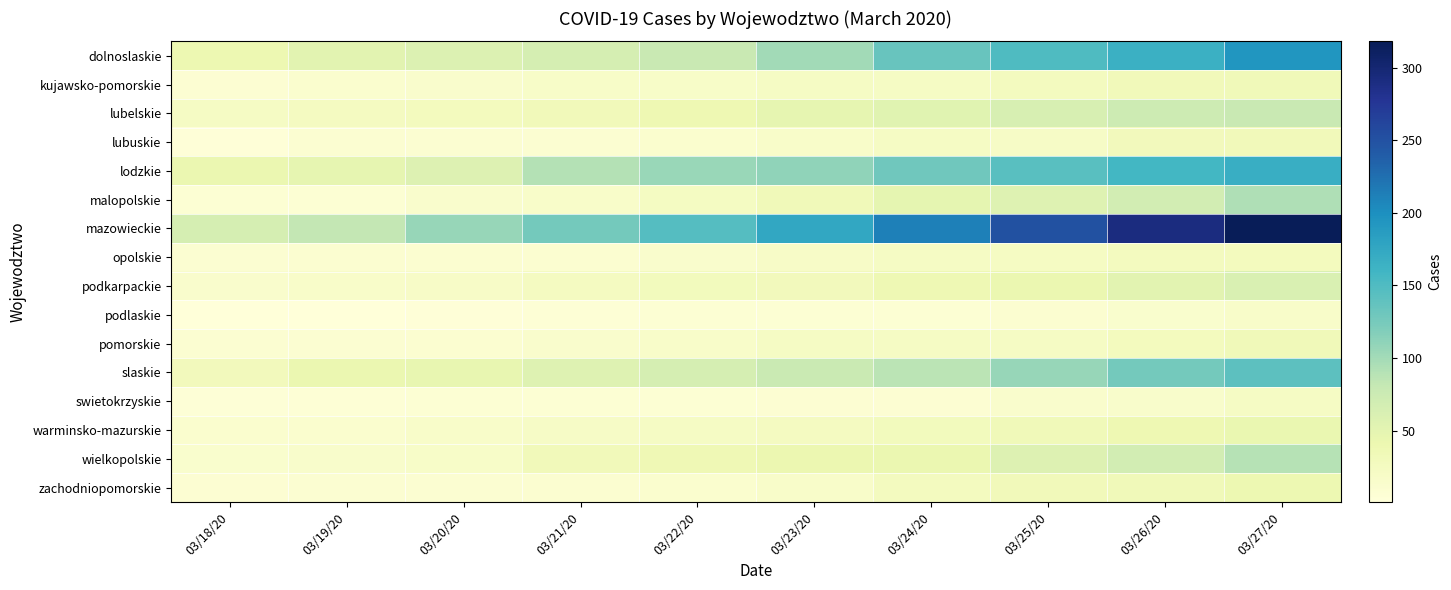

Reading left to right, what are all the values shown in this chart?

dolnoslaskie: 03/18/20=40	03/19/20=53	03/20/20=58	03/21/20=66	03/22/20=79	03/23/20=101	03/24/20=134	03/25/20=150	03/26/20=165	03/27/20=193
kujawsko-pomorskie: 03/18/20=8	03/19/20=11	03/20/20=14	03/21/20=18	03/22/20=18	03/23/20=21	03/24/20=22	03/25/20=27	03/26/20=31	03/27/20=33
lubelskie: 03/18/20=22	03/19/20=25	03/20/20=28	03/21/20=31	03/22/20=39	03/23/20=48	03/24/20=54	03/25/20=63	03/26/20=74	03/27/20=78
lubuskie: 03/18/20=3	03/19/20=9	03/20/20=9	03/21/20=9	03/22/20=11	03/23/20=16	03/24/20=21	03/25/20=20	03/26/20=30	03/27/20=31
lodzkie: 03/18/20=42	03/19/20=48	03/20/20=57	03/21/20=91	03/22/20=106	03/23/20=111	03/24/20=129	03/25/20=144	03/26/20=158	03/27/20=168
malopolskie: 03/18/20=6	03/19/20=7	03/20/20=14	03/21/20=16	03/22/20=24	03/23/20=33	03/24/20=49	03/25/20=56	03/26/20=69	03/27/20=93
mazowieckie: 03/18/20=66	03/19/20=82	03/20/20=107	03/21/20=127	03/22/20=147	03/23/20=175	03/24/20=212	03/25/20=251	03/26/20=291	03/27/20=318
opolskie: 03/18/20=9	03/19/20=10	03/20/20=10	03/21/20=10	03/22/20=14	03/23/20=19	03/24/20=21	03/25/20=23	03/26/20=26	03/27/20=28
podkarpackie: 03/18/20=14	03/19/20=17	03/20/20=19	03/21/20=25	03/22/20=29	03/23/20=30	03/24/20=37	03/25/20=43	03/26/20=53	03/27/20=61
podlaskie: 03/18/20=2	03/19/20=1	03/20/20=3	03/21/20=5	03/22/20=6	03/23/20=7	03/24/20=7	03/25/20=10	03/26/20=13	03/27/20=17
pomorskie: 03/18/20=9	03/19/20=9	03/20/20=10	03/21/20=14	03/22/20=17	03/23/20=21	03/24/20=22	03/25/20=22	03/26/20=28	03/27/20=32
slaskie: 03/18/20=30	03/19/20=42	03/20/20=46	03/21/20=56	03/22/20=66	03/23/20=77	03/24/20=87	03/25/20=107	03/26/20=127	03/27/20=141
swietokrzyskie: 03/18/20=4	03/19/20=5	03/20/20=6	03/21/20=7	03/22/20=7	03/23/20=8	03/24/20=8	03/25/20=14	03/26/20=15	03/27/20=22
warminsko-mazurskie: 03/18/20=11	03/19/20=12	03/20/20=17	03/21/20=20	03/22/20=22	03/23/20=25	03/24/20=29	03/25/20=33	03/26/20=39	03/27/20=44
wielkopolskie: 03/18/20=13	03/19/20=15	03/20/20=18	03/21/20=31	03/22/20=36	03/23/20=41	03/24/20=42	03/25/20=57	03/26/20=69	03/27/20=90
zachodniopomorskie: 03/18/20=8	03/19/20=9	03/20/20=9	03/21/20=10	03/22/20=12	03/23/20=16	03/24/20=27	03/25/20=31	03/26/20=33	03/27/20=40